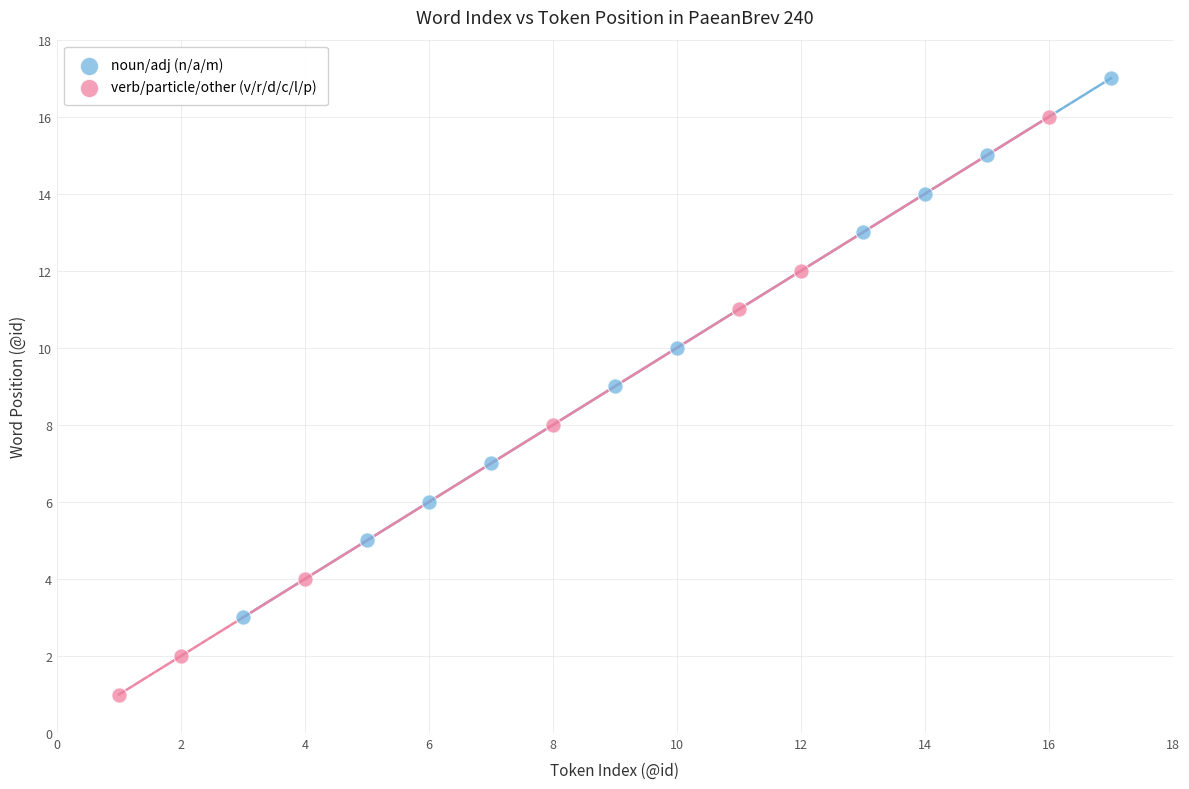

Which series contains the highest Y value?

noun/adj (n/a/m)